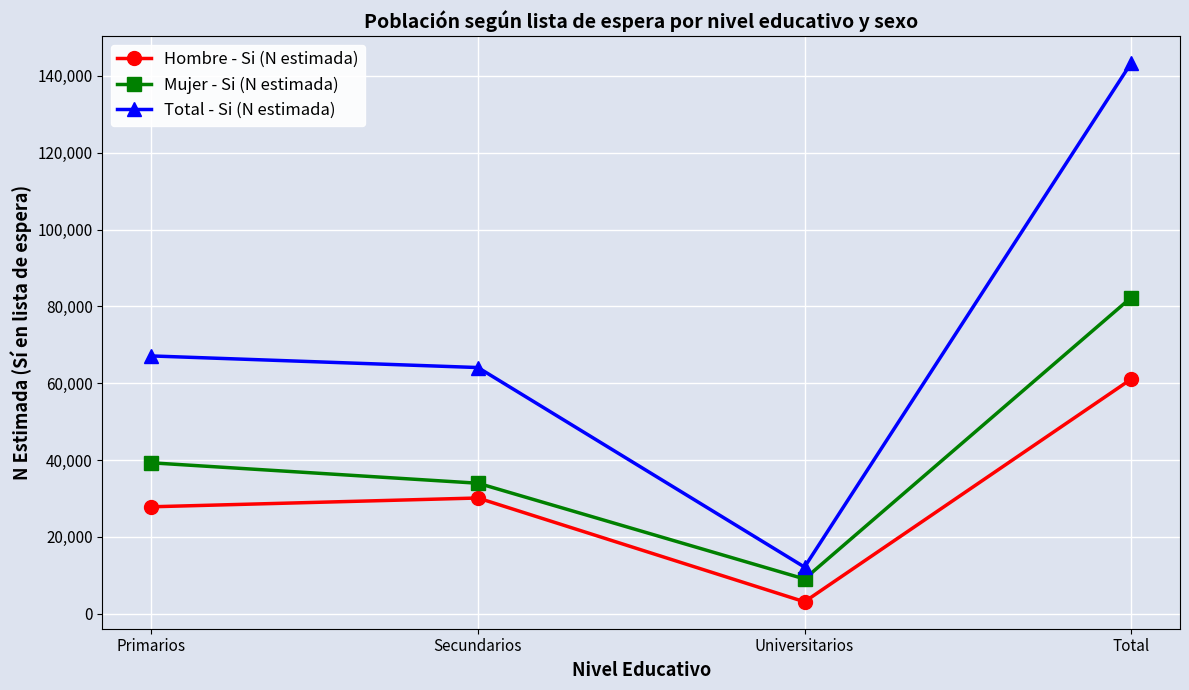

Which series changed the most between Universitarios and Total?

Total - Si (N estimada)